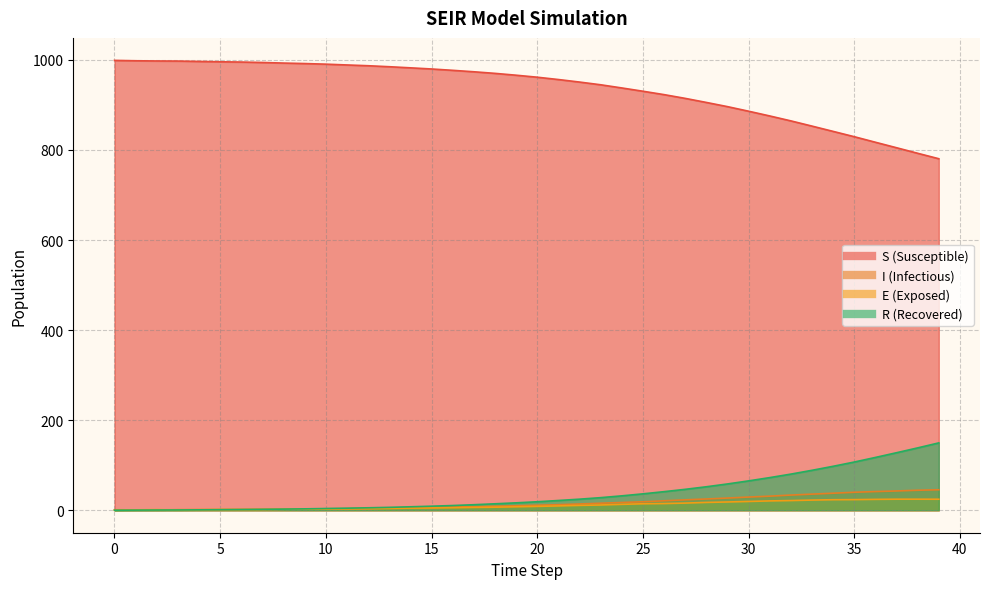

How many lines are shown in the chart?

4